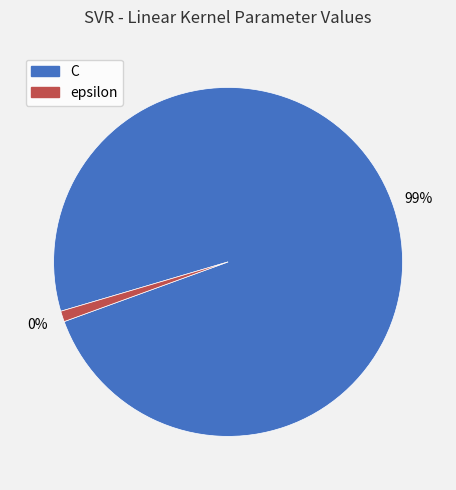

Rank the categories by value from lowest to highest.

epsilon, C